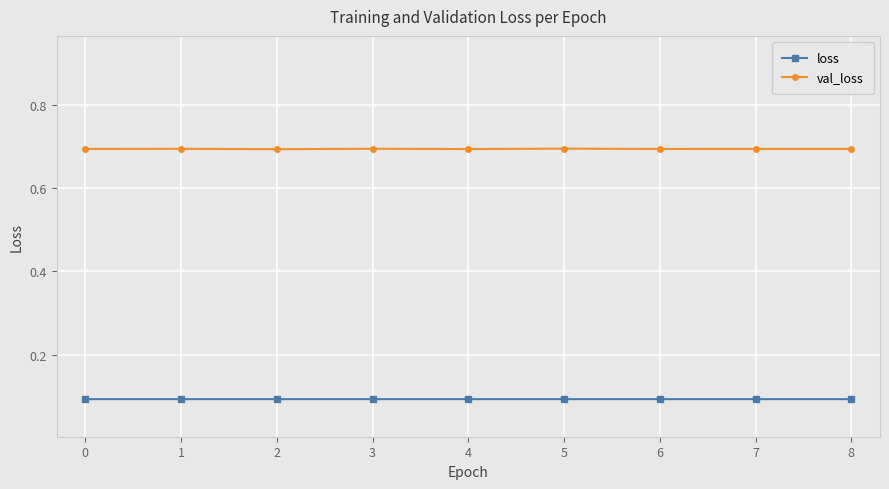

The value of val_loss at 7 is 0.7. True or false?

True